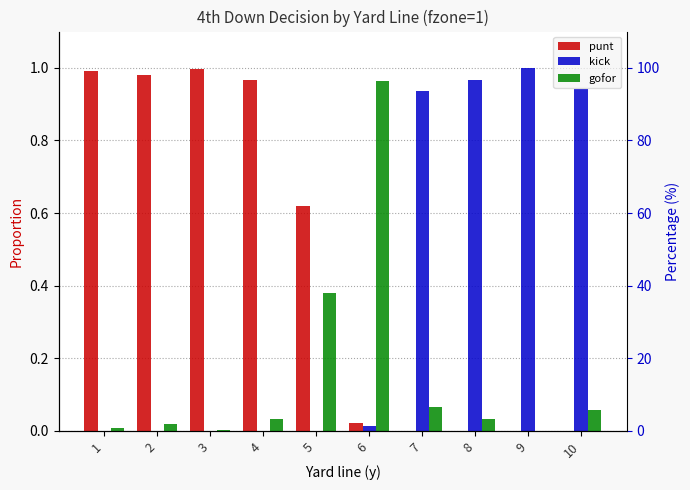

Reading left to right, list all the values displayed in this chart.

punt: 1.0	1.0	1.0	1.0	0.6	0.0	0.0	0.0	0.0	0.0
kick: 0.0	0.0	0.0	0.0	0.0	0.0	0.9	1.0	1.0	0.9
gofor: 0.0	0.0	0.0	0.0	0.4	1.0	0.1	0.0	0.0	0.1